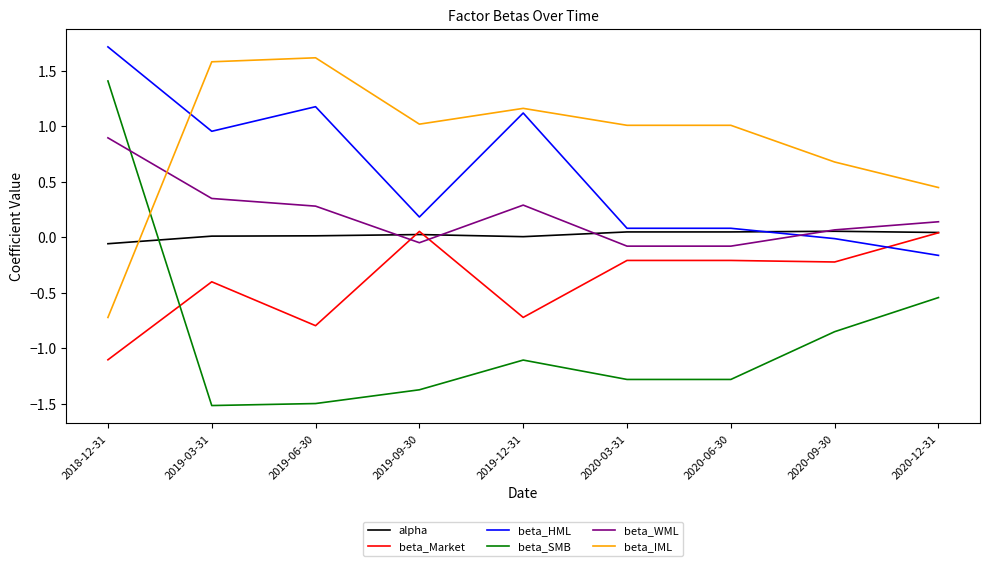

What are all the series names shown in the legend?

alpha, beta_Market, beta_HML, beta_SMB, beta_WML, beta_IML